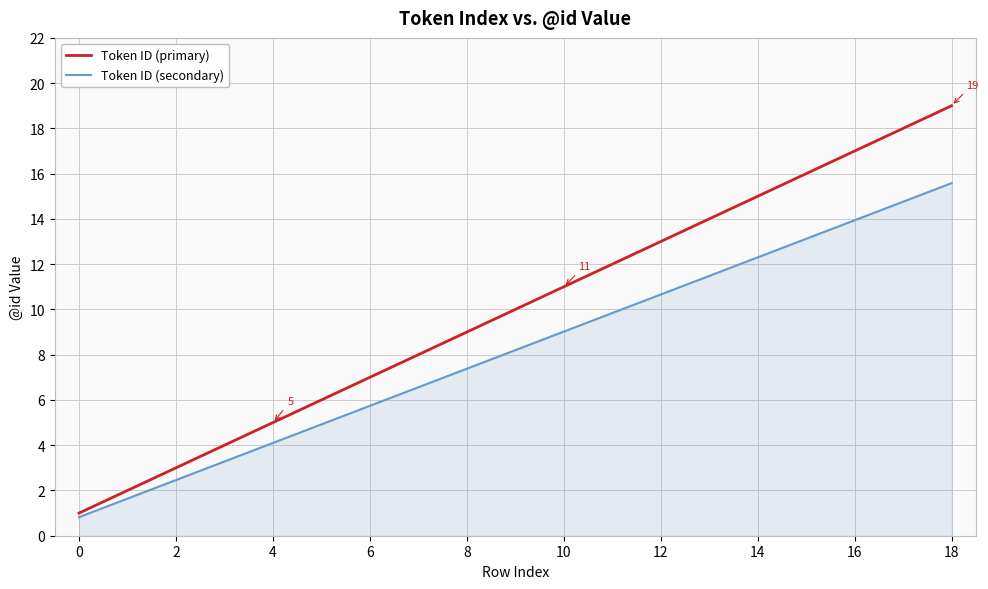

What are all the series names shown in the legend?

Token ID (primary), Token ID (secondary)